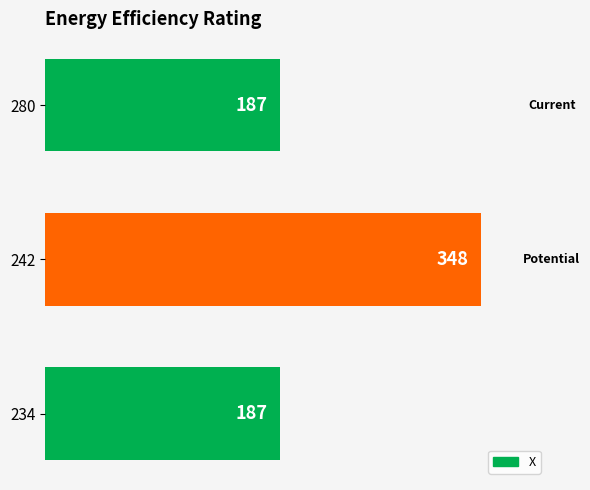

What is the smallest value displayed?

187